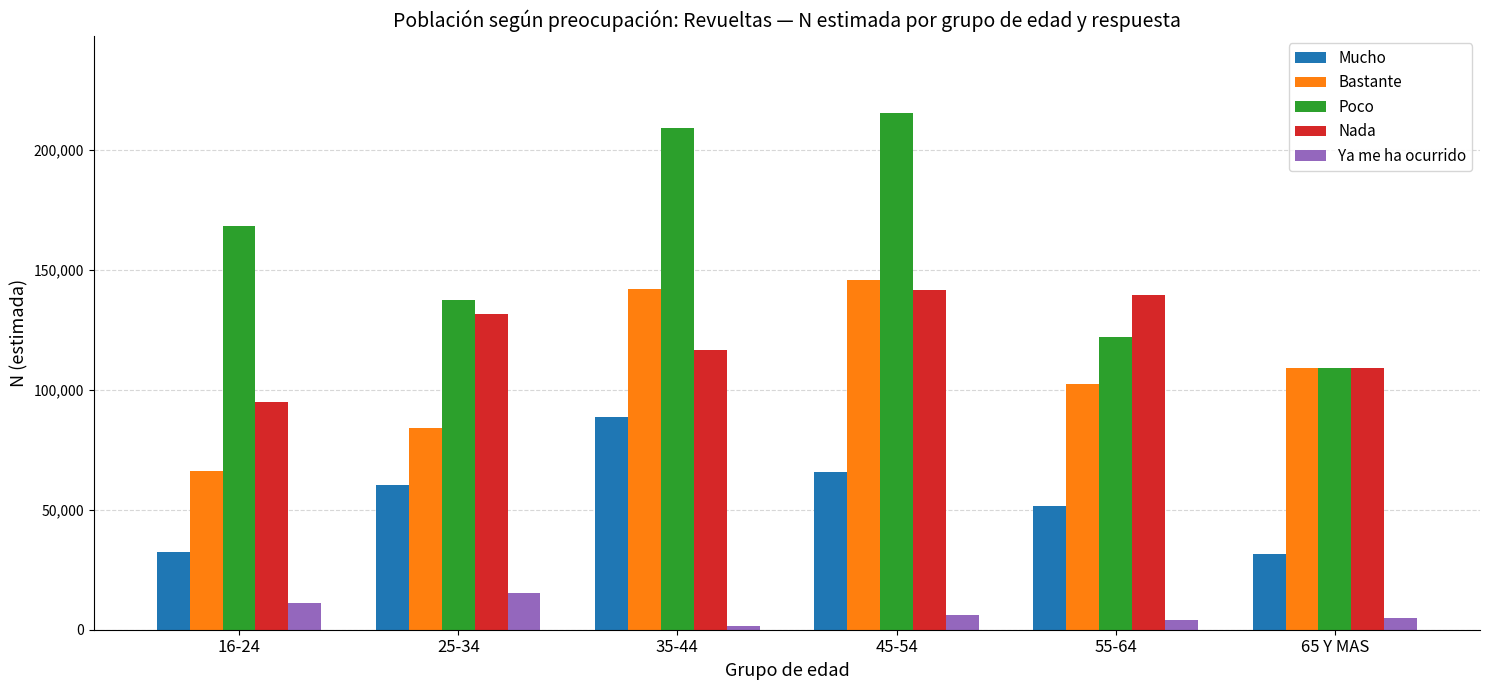

Are the bars horizontal?

No